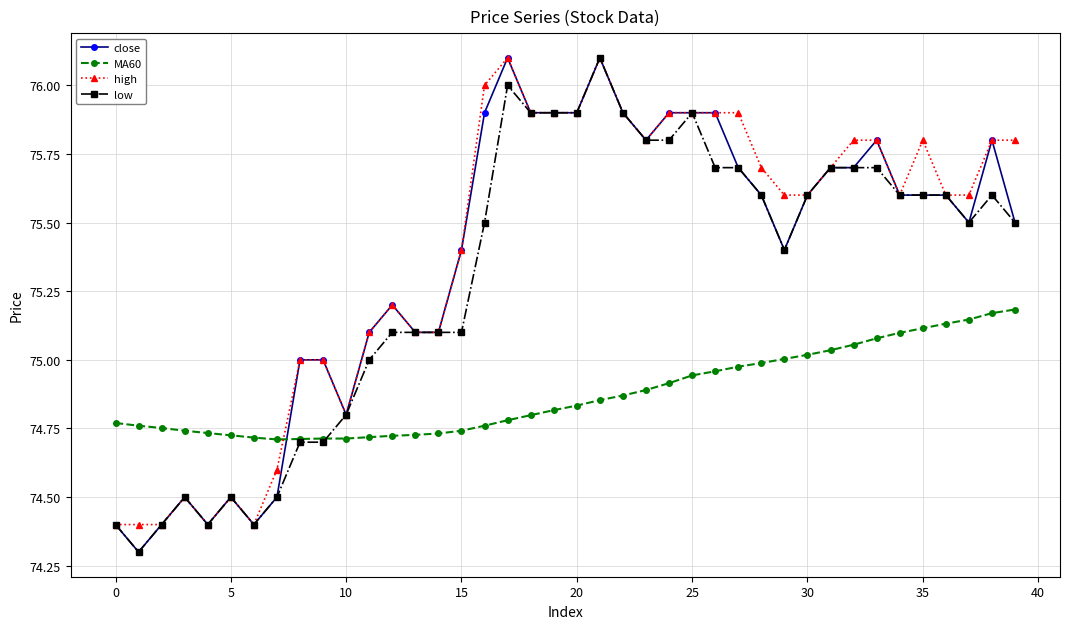

What is the greatest value displayed?

76.1